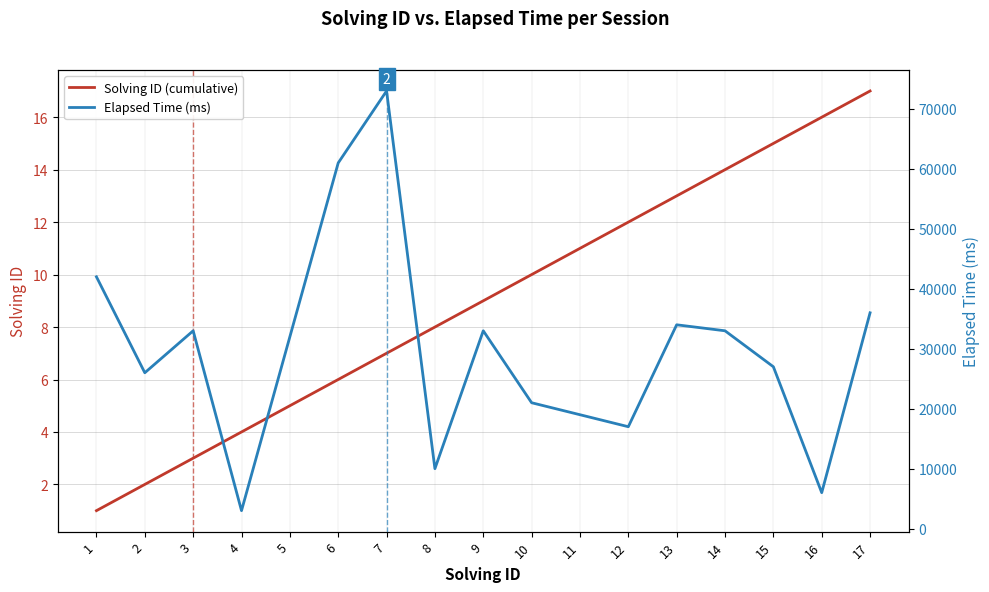

Which series has the largest total across all categories?

Elapsed Time (ms)